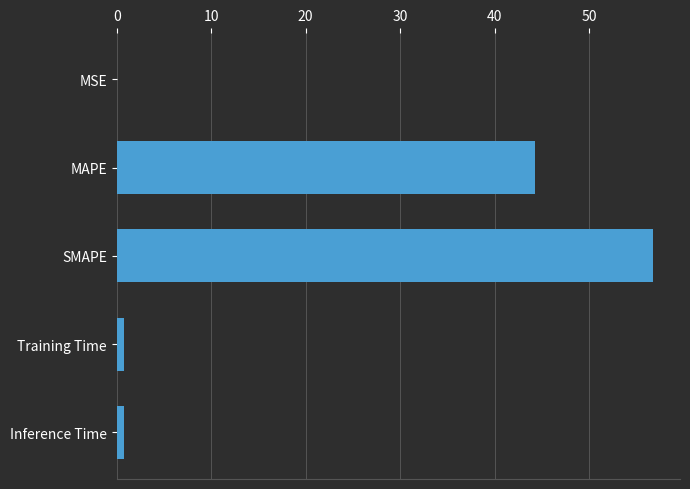

Are the bars horizontal?

Yes